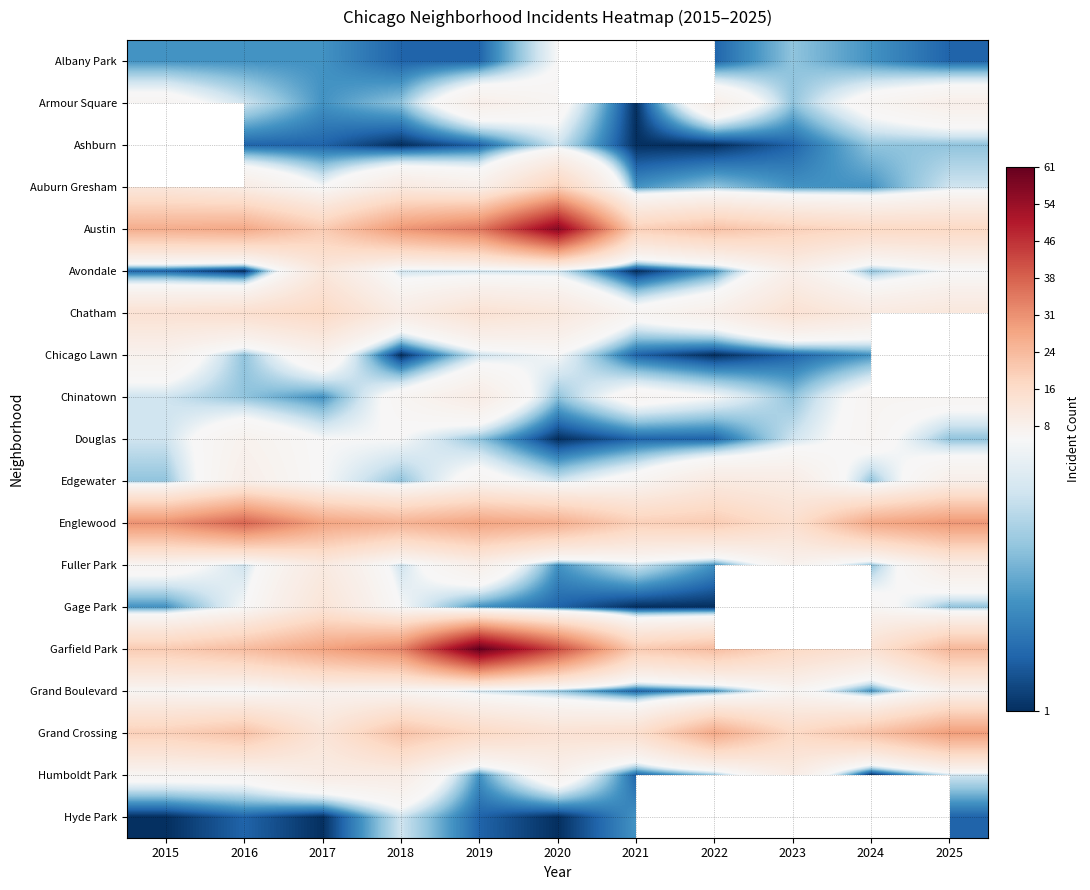

The value of Gage Park at 2019 is 3.0. True or false?

True